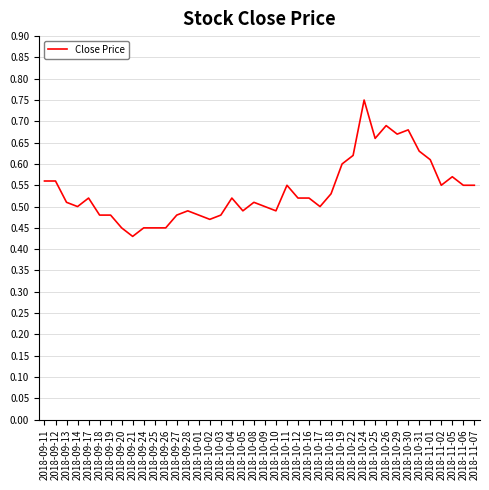

The value at 2018-10-29 is 1.1. True or false?

False